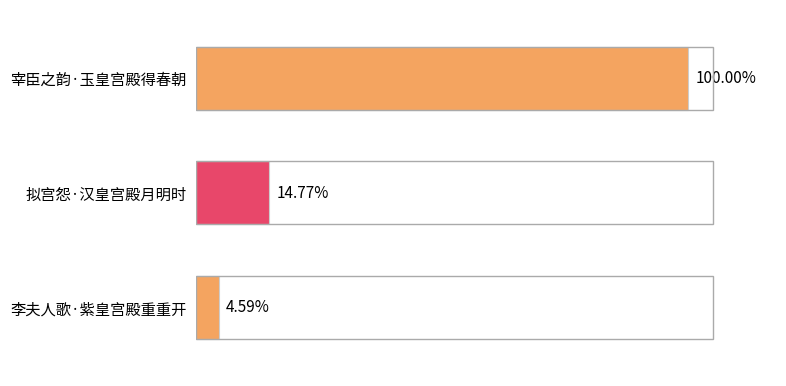

Does the chart contain any negative values?

No